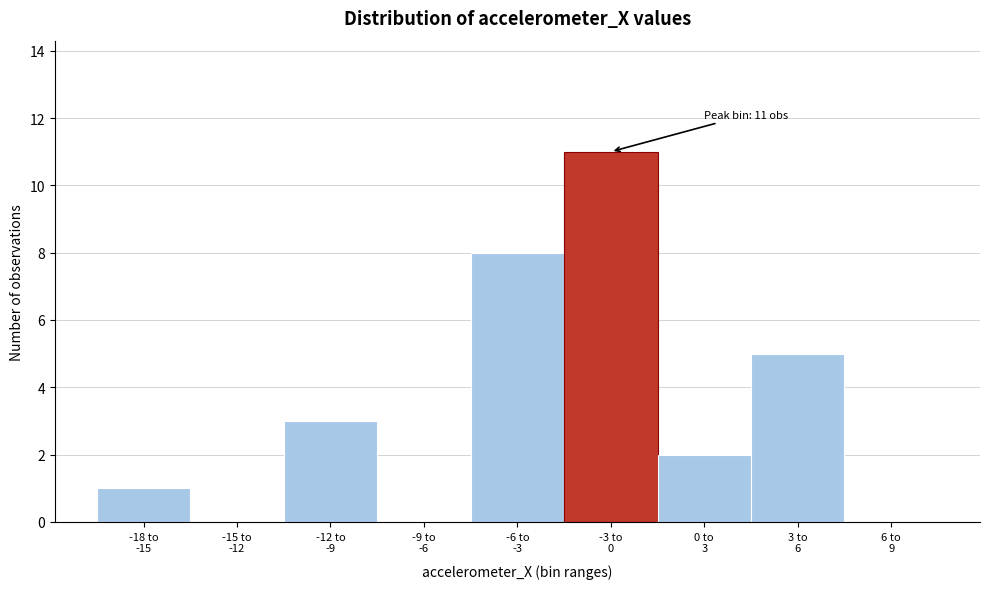

What is the sum of all values?

30